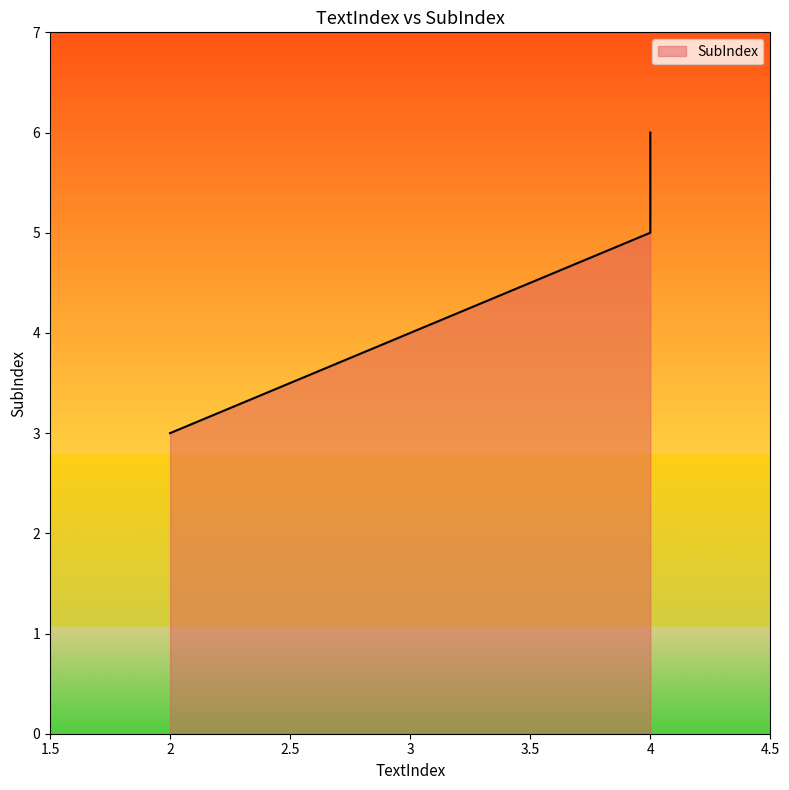

Rank the categories by value from highest to lowest.

4, 4, 2